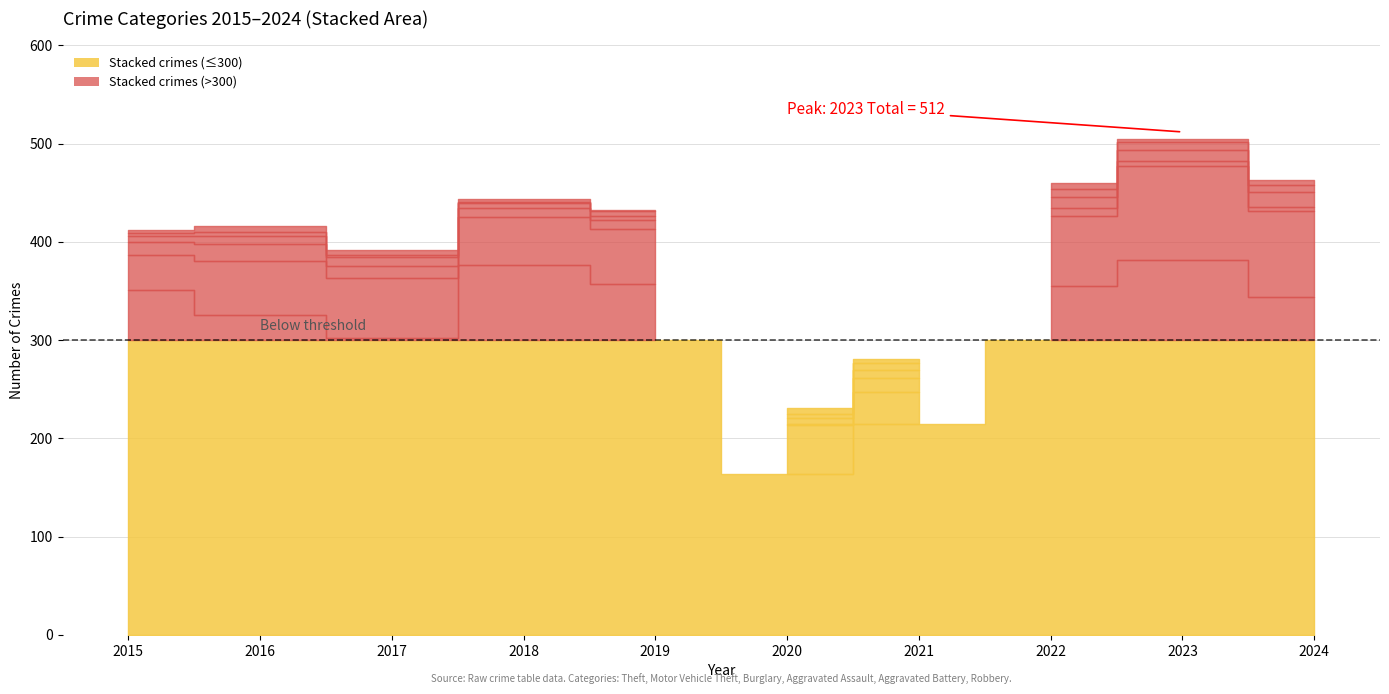

Reading left to right, what are all the values shown in this chart?

Theft: 351	326	302	377	357	164	215	355	382	344
Motor Vehicle Theft: 36	55	61	48	56	50	32	71	95	87
Burglary: 13	17	13	10	9	1	14	9	5	5
Aggravated Assault: 6	8	9	5	4	6	9	11	12	15
Aggravated Battery: 3	4	2	1	5	4	7	8	8	7
Robbery: 3	6	5	3	2	6	4	6	3	5